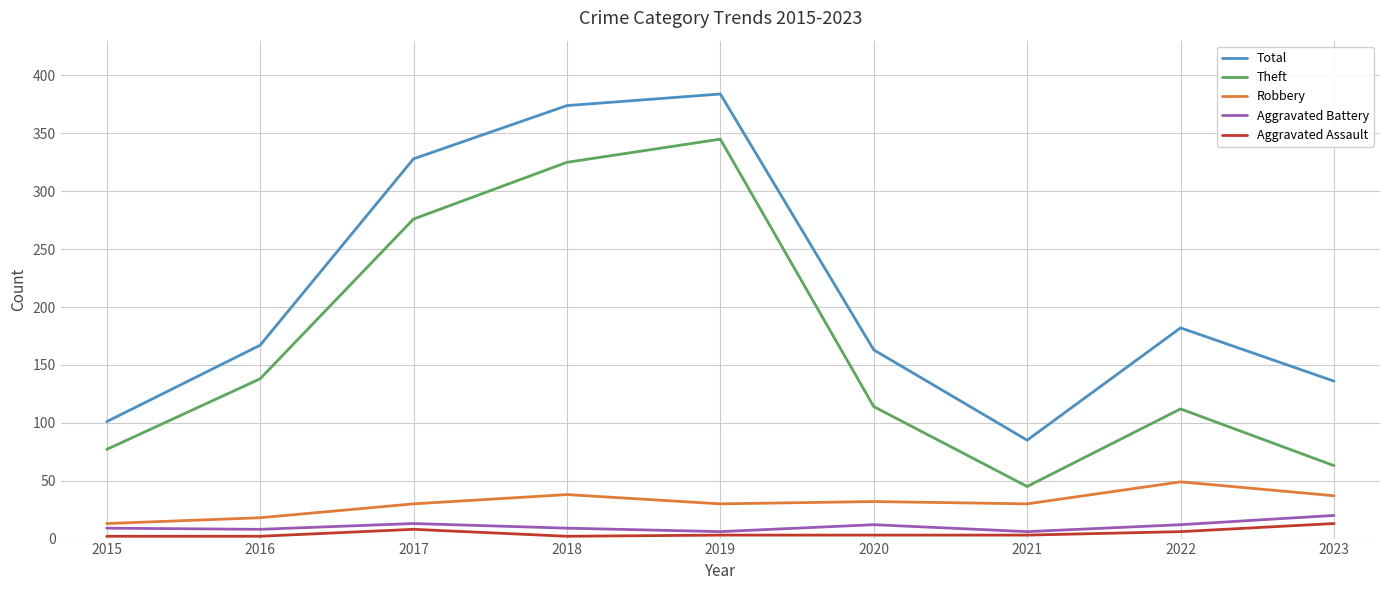

Which series has the largest range (max minus min)?

Theft